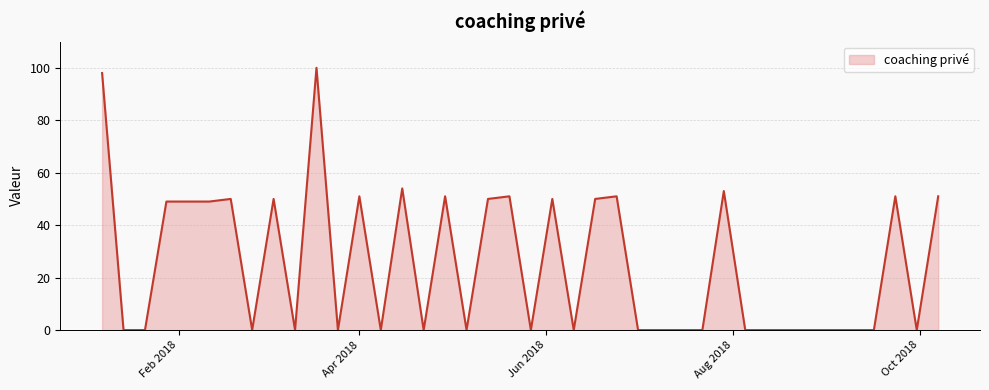

What is the difference between the maximum and minimum values?

100